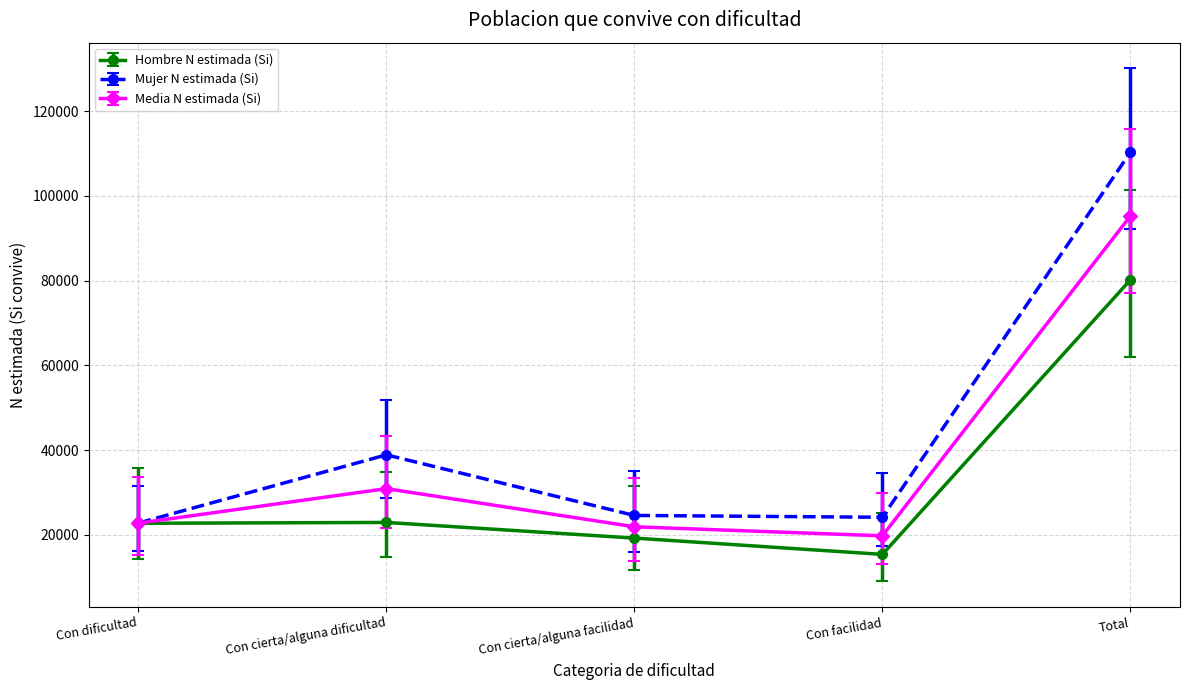

The value of Hombre N estimada (Si) at Con facilidad is 15363.0. True or false?

True